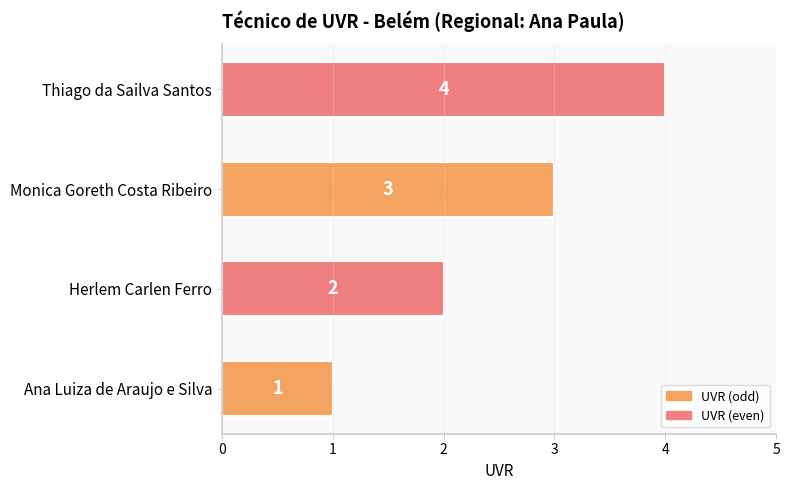

How many data points are less than 3?

2